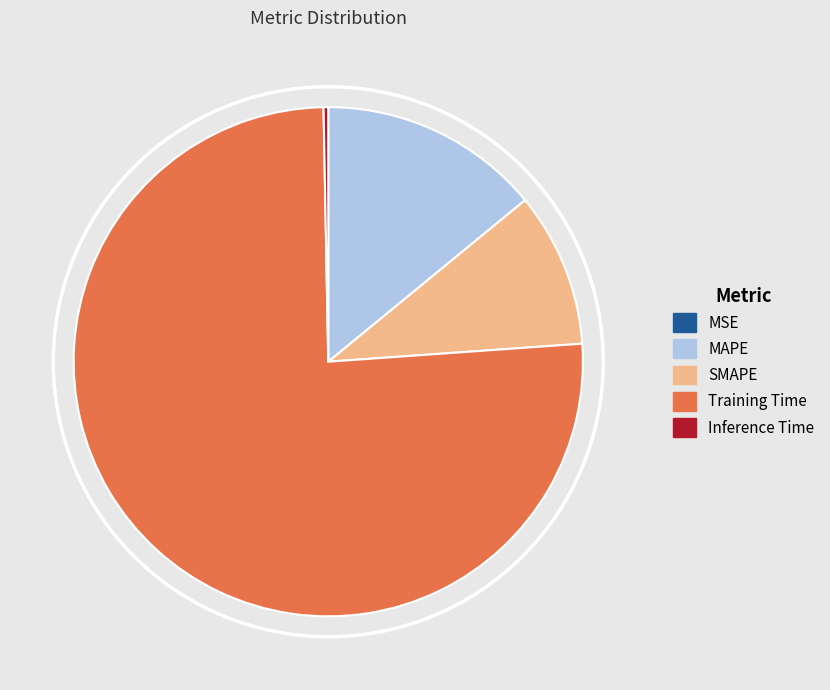

Which category has the biggest portion of the pie?

Training Time